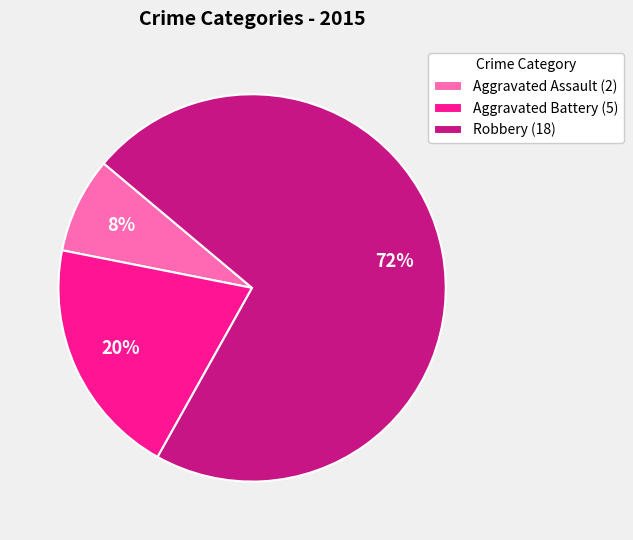

Is it true that Robbery (18) is 72% of the pie?

True